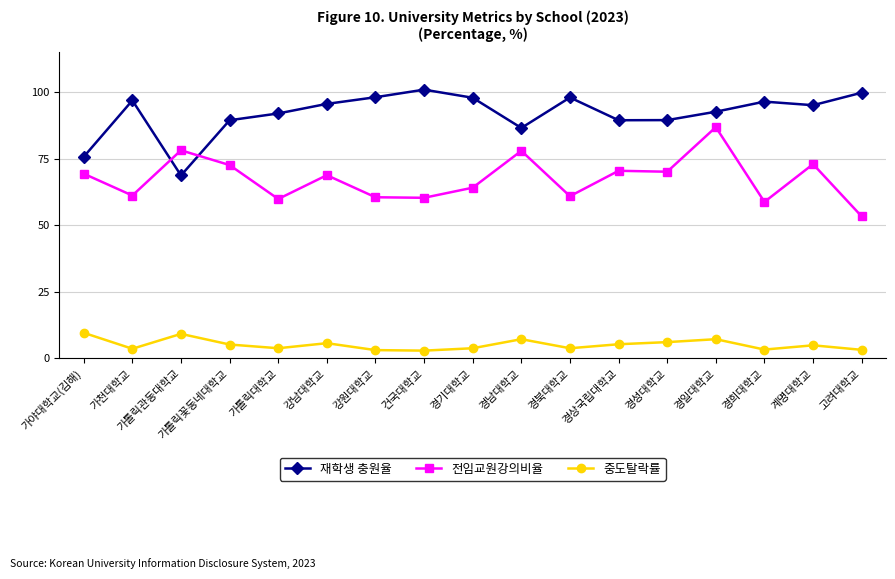

Where is the first local maximum for 재학생 충원율?

가천대학교